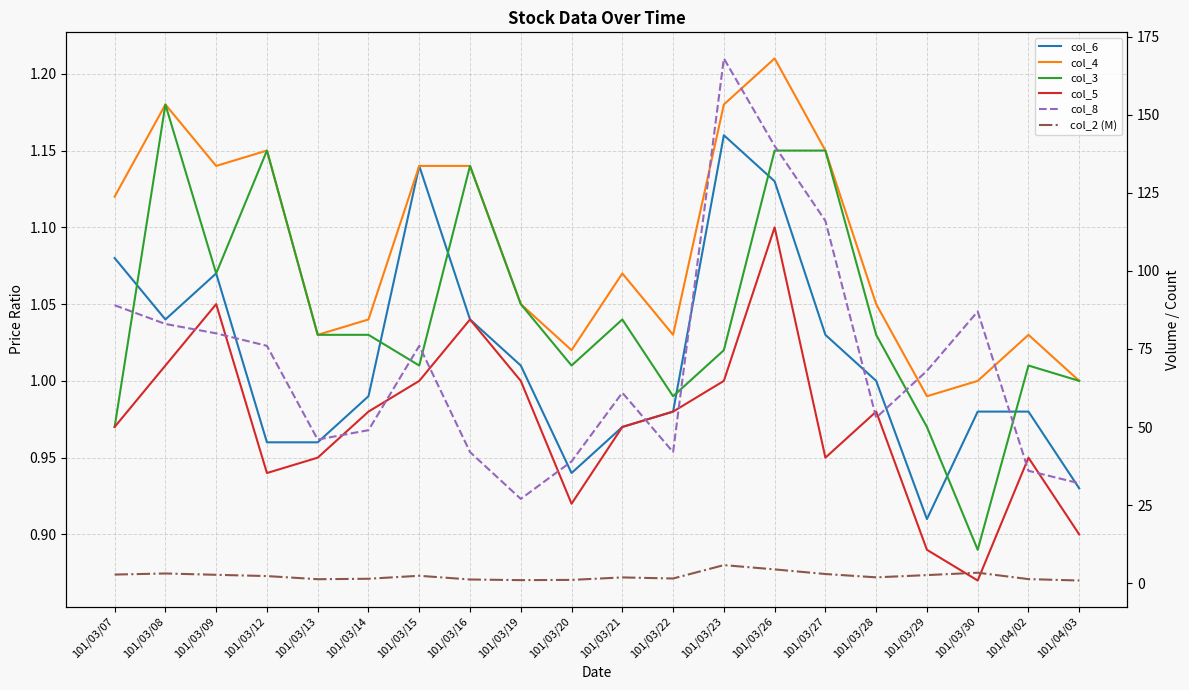

At 101/03/26, list the series in order from largest to smallest.

col_8, col_2 (M), col_4, col_3, col_6, col_5